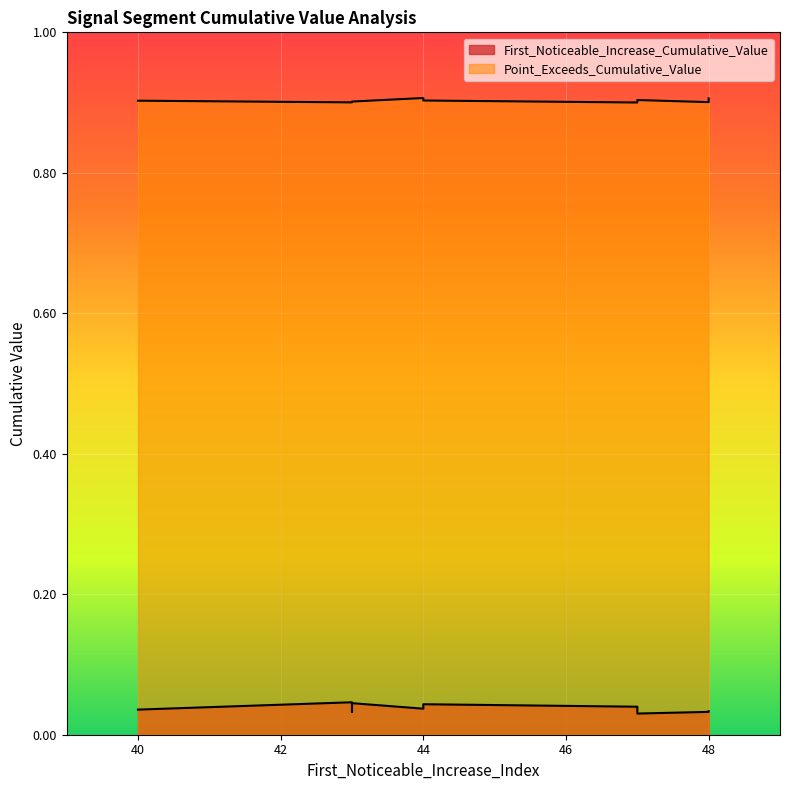

How many lines are shown in the chart?

2